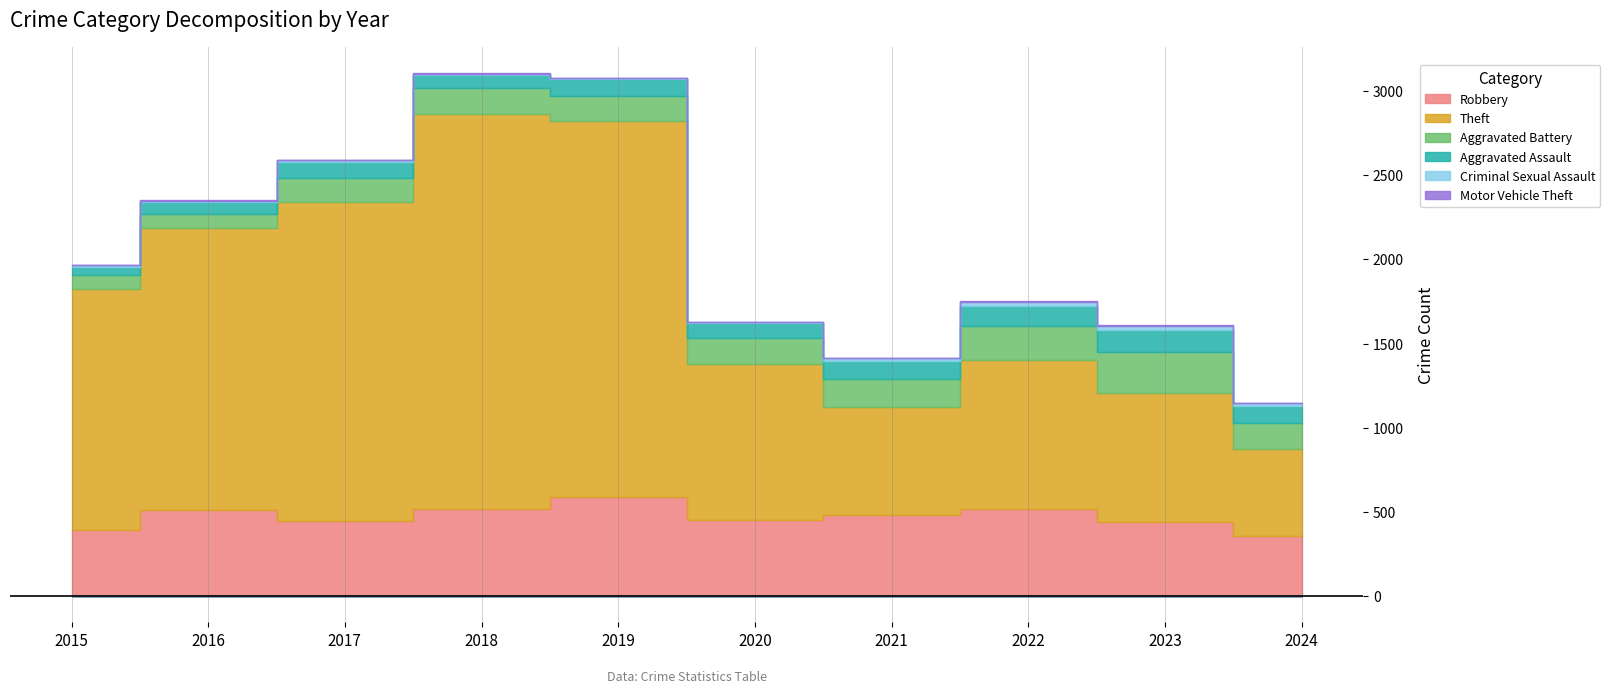

In Theft, how many points are lower than both neighbors (excluding endpoints)?

1